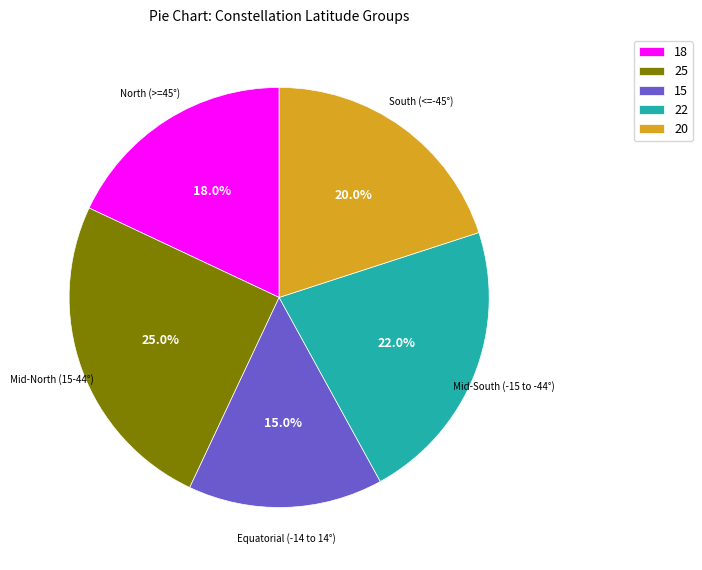

Does any single category account for the majority?

No